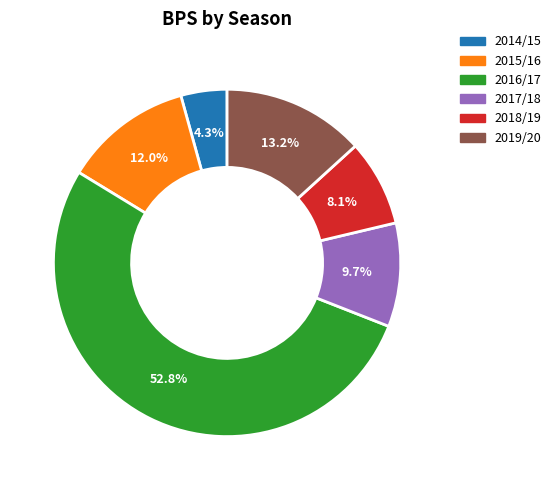

True or false: 2018/19 accounts for 1% of the total.

False